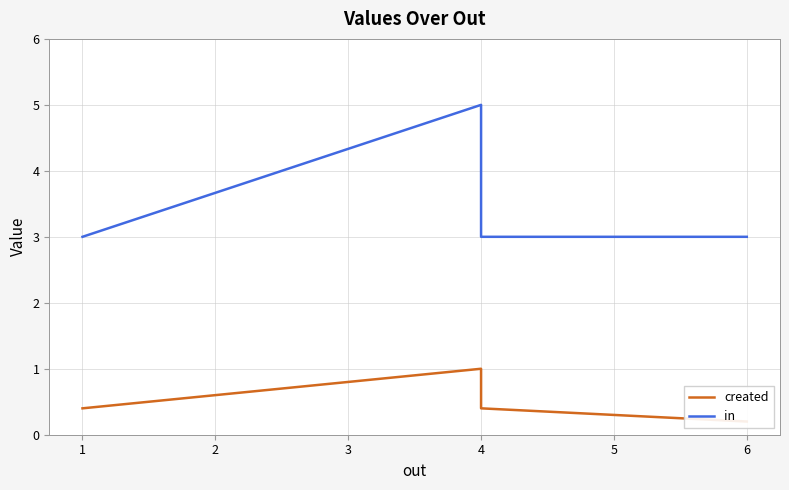

Is it true that created equals 0.6 at 2?

False